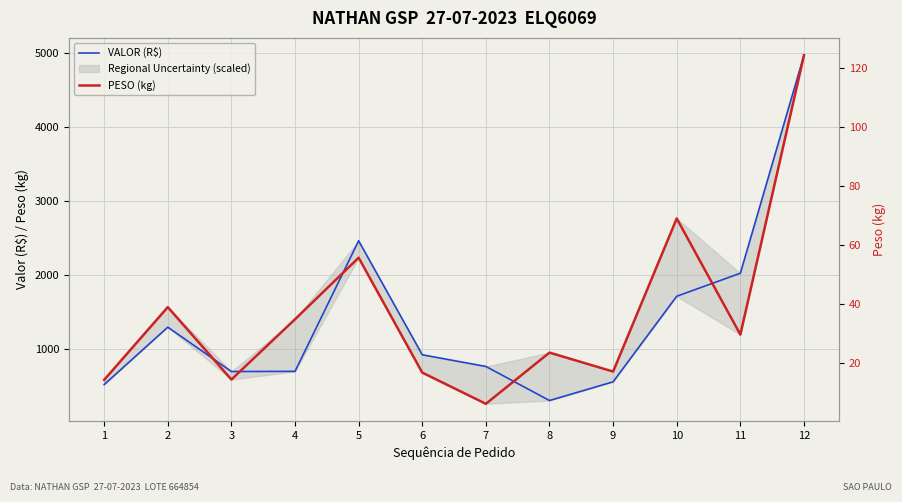

Which category has the highest value in the PESO (kg) series?

12